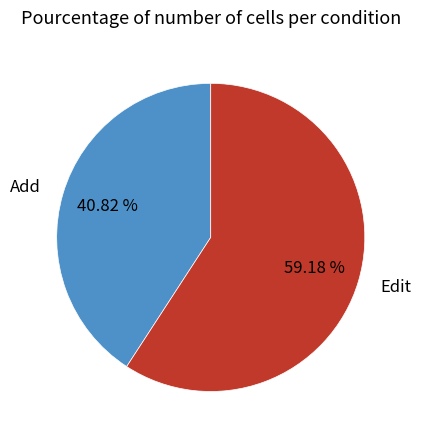

What is the ratio of the value at Add to the value at Edit?

0.7